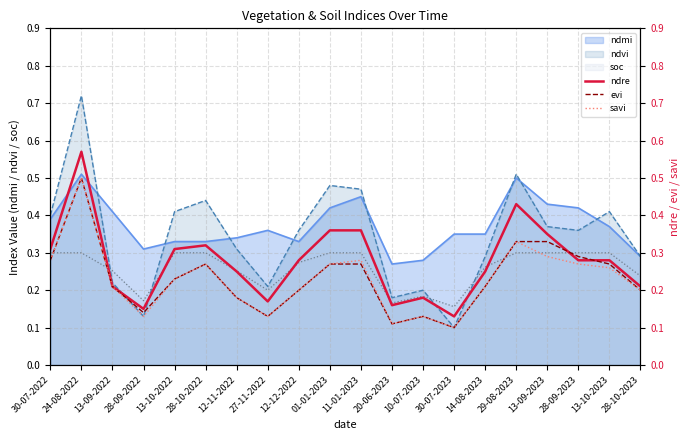

Rank the categories by savi value from highest to lowest.

24-08-2022, 29-08-2023, 13-09-2023, 30-07-2022, 11-01-2023, 28-10-2022, 01-01-2023, 28-09-2023, 13-10-2023, 13-10-2022, 13-09-2022, 14-08-2023, 12-12-2022, 28-10-2023, 12-11-2022, 28-09-2022, 27-11-2022, 10-07-2023, 20-06-2023, 30-07-2023